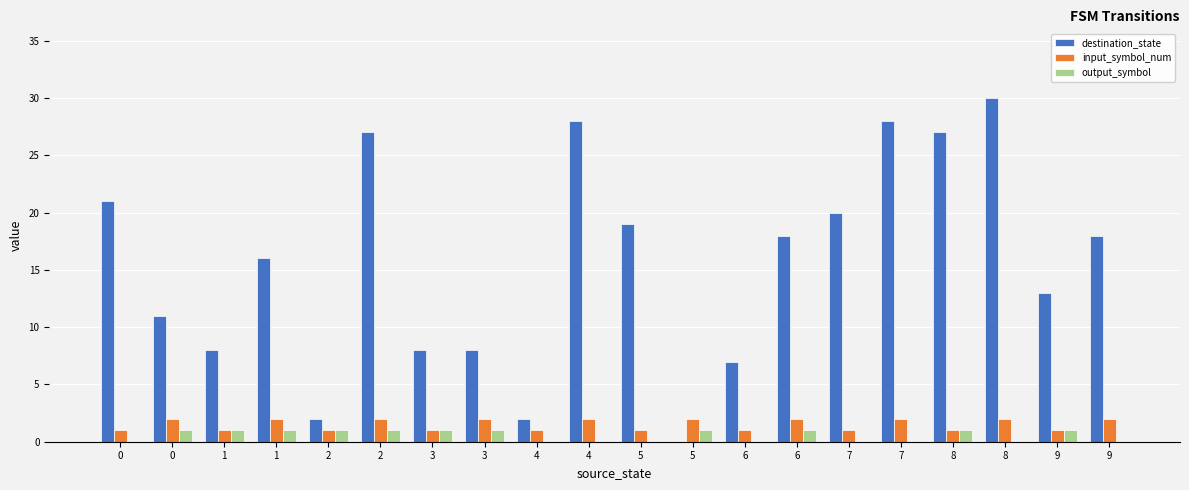

Between 5 and 9, which series saw the biggest shift?

destination_state